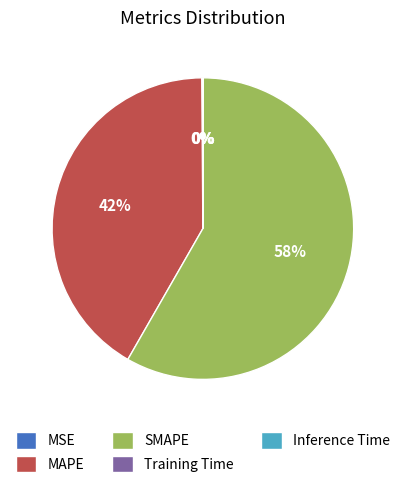

Does any single category account for the majority?

Yes